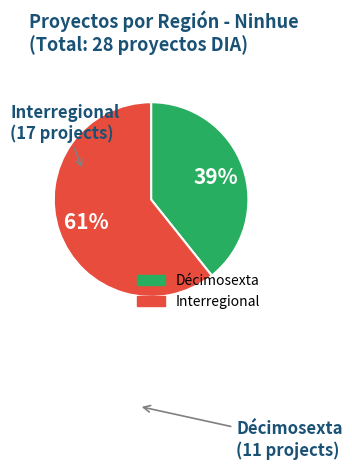

To the nearest percent, what is the average slice percentage?

50%